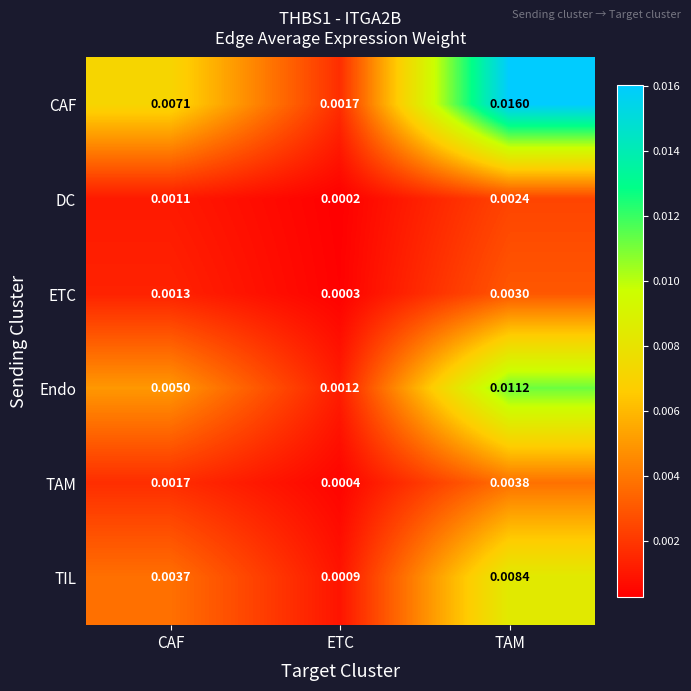

Where is ETC nearest to the value 0?

ETC